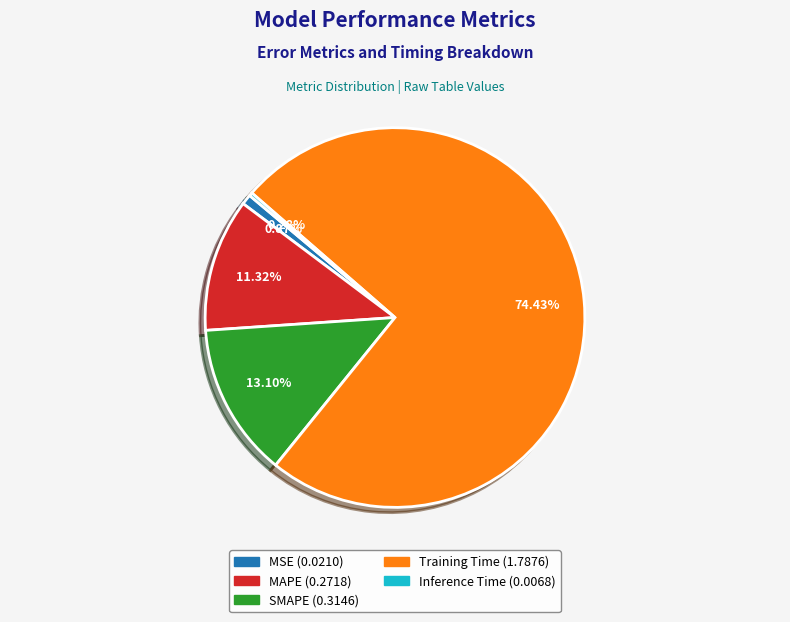

Is it true that Training Time is 74% of the pie?

True